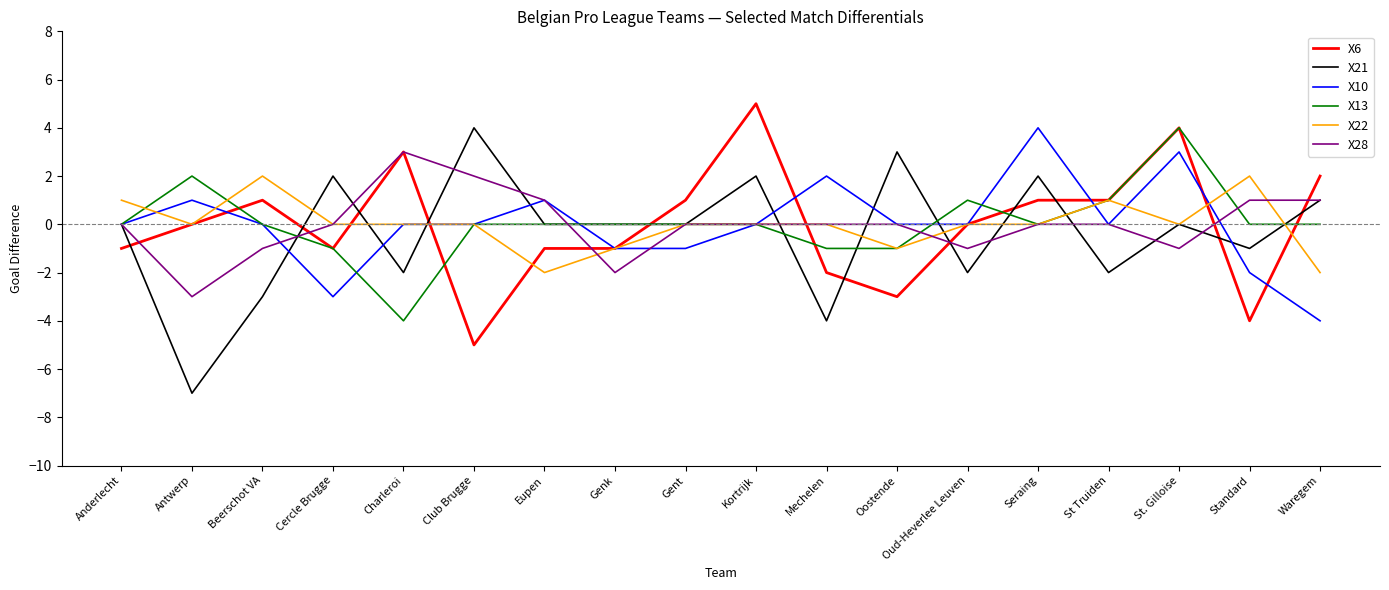

Reading left to right, list all the values displayed in this chart.

X6: -1	0	1	-1	3	-5	-1	-1	1	5	-2	-3	0	1	1	4	-4	2
X21: 0	-7	-3	2	-2	4	0	0	0	2	-4	3	-2	2	-2	0	-1	1
X10: 0	1	0	-3	0	0	1	-1	-1	0	2	0	0	4	0	3	-2	-4
X13: 0	2	0	-1	-4	0	0	0	0	0	-1	-1	1	0	1	4	0	0
X22: 1	0	2	0	0	0	-2	-1	0	0	0	-1	0	0	1	0	2	-2
X28: 0	-3	-1	0	3	2	1	-2	0	0	0	0	-1	0	0	-1	1	1